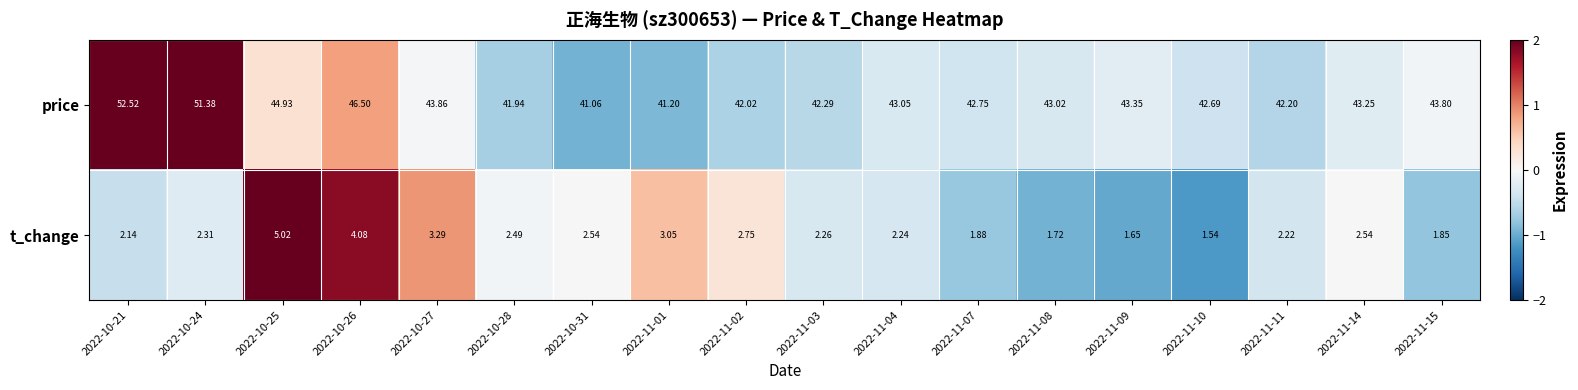

Is the value of t_change at 2022-10-28 greater than the value of price at 2022-10-26?

No